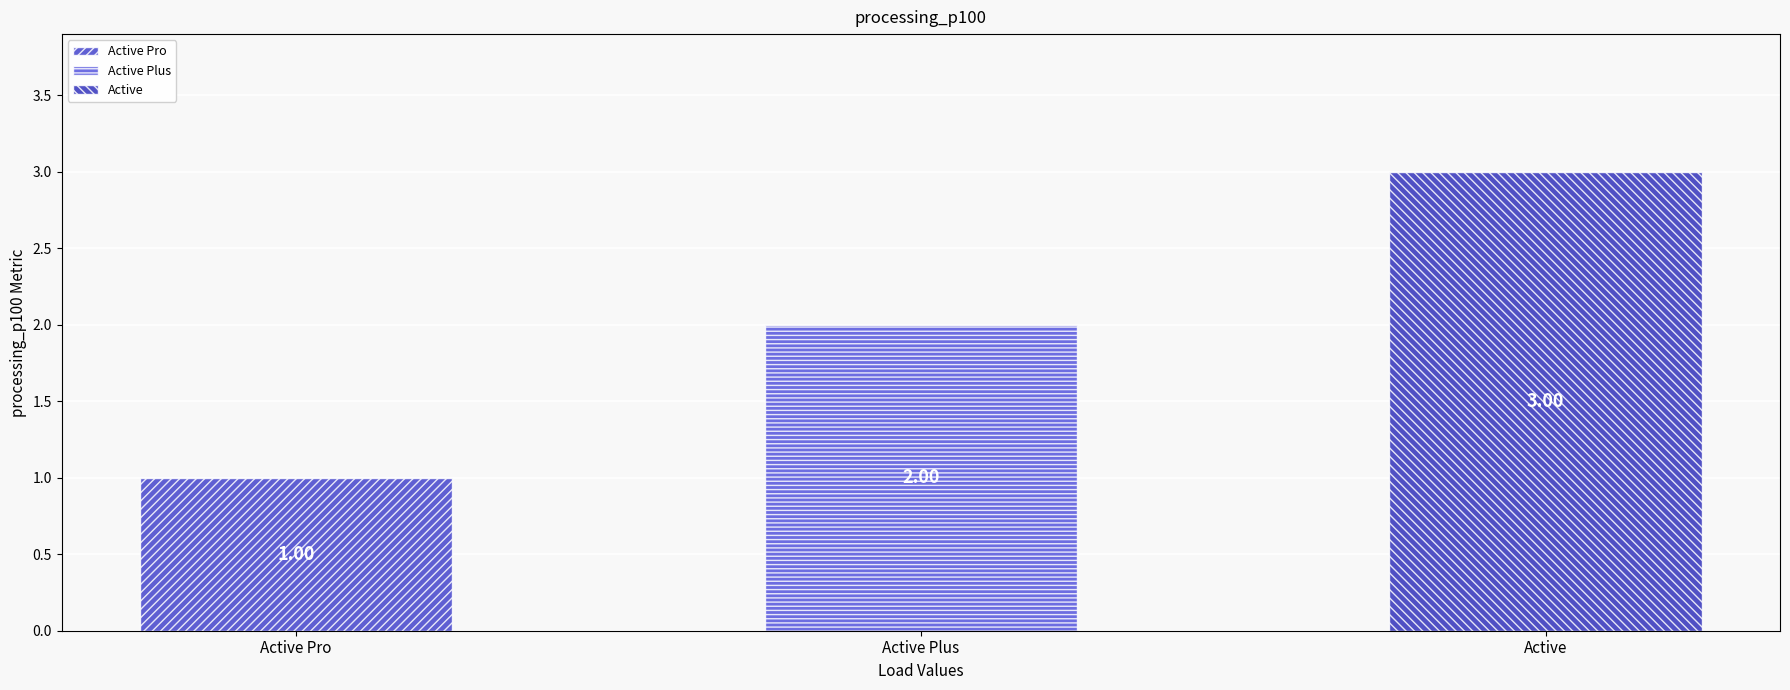

Read the value at Active Plus.

2